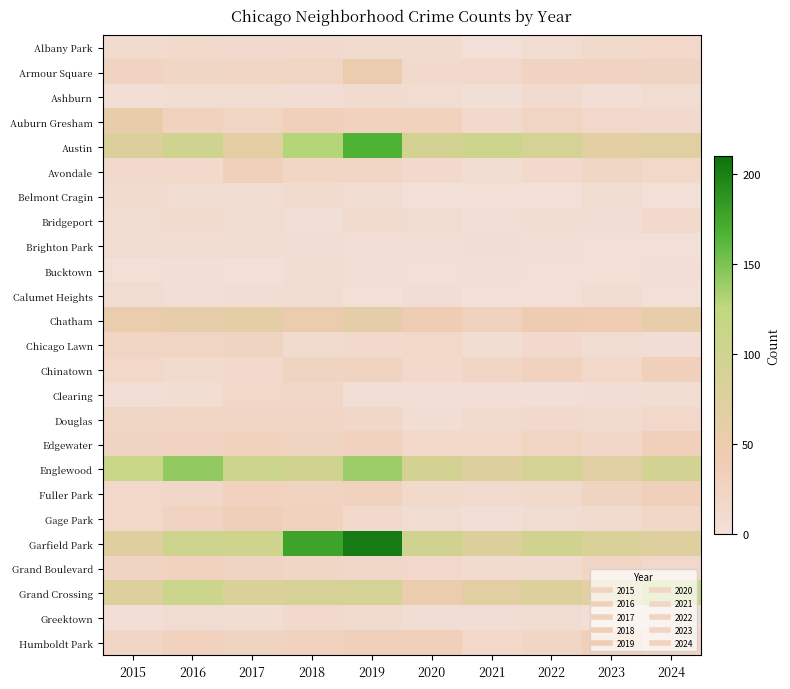

Reading right to left, transcribe all the data shown in this chart.

Albany Park: 2024=16	2023=14	2022=8	2021=1	2020=12	2019=10	2018=13	2017=13	2016=15	2015=10
Armour Square: 2024=24	2023=27	2022=27	2021=16	2020=15	2019=47	2018=23	2017=20	2016=22	2015=27
Ashburn: 2024=8	2023=4	2022=11	2021=5	2020=8	2019=11	2018=6	2017=8	2016=7	2015=4
Auburn Gresham: 2024=13	2023=16	2022=23	2021=15	2020=30	2019=29	2018=33	2017=23	2016=28	2015=56
Austin: 2024=70	2023=67	2022=89	2021=104	2020=92	2019=167	2018=130	2017=65	2016=99	2015=78
Avondale: 2024=17	2023=22	2022=15	2021=8	2020=13	2019=21	2018=21	2017=33	2016=14	2015=15
Belmont Cragin: 2024=3	2023=9	2022=1	2021=3	2020=3	2019=7	2018=11	2017=7	2016=9	2015=11
Bridgeport: 2024=14	2023=6	2022=7	2021=4	2020=8	2019=10	2018=5	2017=9	2016=11	2015=9
Brighton Park: 2024=2	2023=0	2022=5	2021=6	2020=5	2019=4	2018=6	2017=8	2016=8	2015=8
Bucktown: 2024=4	2023=3	2022=1	2021=5	2020=1	2019=5	2018=7	2017=1	2016=5	2015=3
Calumet Heights: 2024=3	2023=7	2022=3	2021=3	2020=6	2019=3	2018=8	2017=6	2016=4	2015=8
Chatham: 2024=56	2023=43	2022=44	2021=31	2020=40	2019=60	2018=48	2017=62	2016=57	2015=51
Chicago Lawn: 2024=6	2023=8	2022=13	2021=7	2020=17	2019=15	2018=11	2017=25	2016=23	2015=23
Chinatown: 2024=33	2023=18	2022=28	2021=21	2020=14	2019=26	2018=25	2017=15	2016=12	2015=17
Clearing: 2024=7	2023=6	2022=5	2021=4	2020=4	2019=5	2018=19	2017=18	2016=7	2015=4
Douglas: 2024=16	2023=11	2022=14	2021=10	2020=6	2019=19	2018=20	2017=21	2016=20	2015=22
Edgewater: 2024=32	2023=19	2022=23	2021=18	2020=18	2019=29	2018=25	2017=30	2016=27	2015=24
Englewood: 2024=95	2023=69	2022=90	2021=76	2020=92	2019=138	2018=98	2017=107	2016=142	2015=111
Fuller Park: 2024=32	2023=25	2022=15	2021=10	2020=14	2019=29	2018=27	2017=29	2016=19	2015=16
Gage Park: 2024=19	2023=11	2022=9	2021=5	2020=9	2019=15	2018=28	2017=35	2016=27	2015=17
Garfield Park: 2024=75	2023=85	2022=98	2021=79	2020=100	2019=204	2018=178	2017=101	2016=103	2015=73
Grand Boulevard: 2024=16	2023=20	2022=11	2021=10	2020=16	2019=19	2018=22	2017=25	2016=29	2015=24
Grand Crossing: 2024=108	2023=67	2022=77	2021=66	2020=47	2019=91	2018=88	2017=82	2016=106	2015=77
Greektown: 2024=9	2023=4	2022=9	2021=6	2020=6	2019=11	2018=15	2017=7	2016=8	2015=4
Humboldt Park: 2024=24	2023=32	2022=20	2021=18	2020=32	2019=34	2018=28	2017=25	2016=28	2015=20